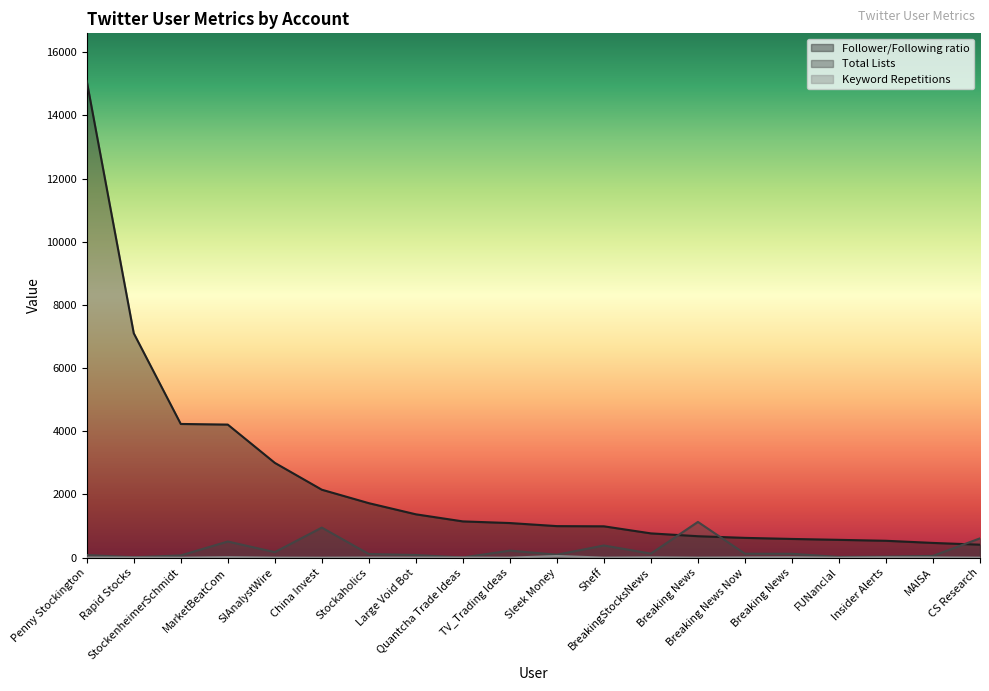

At Large Void Bot, list the series in order from largest to smallest.

Follower/Following ratio, Total Lists, Keyword Repetitions